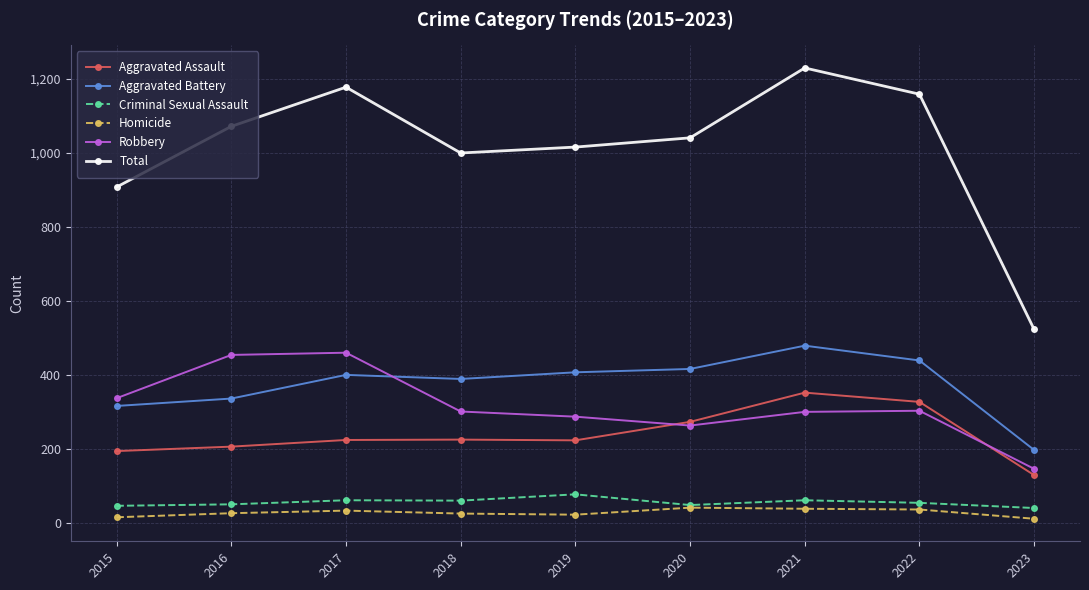

At which category does Total reach its first local peak?

2017